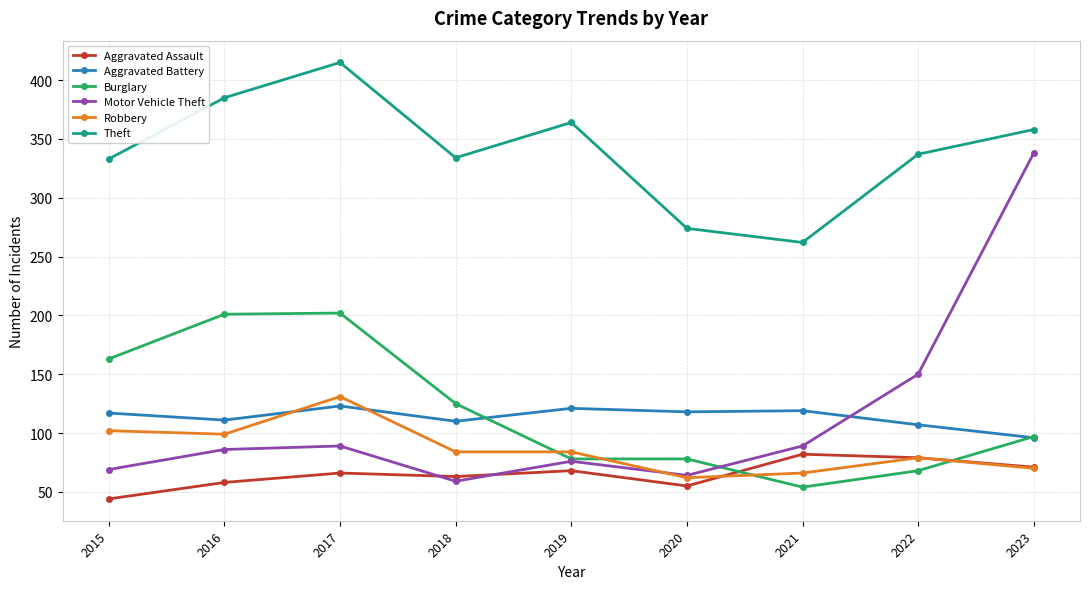

What is the difference between the maximum and minimum values in the Aggravated Assault series?

38